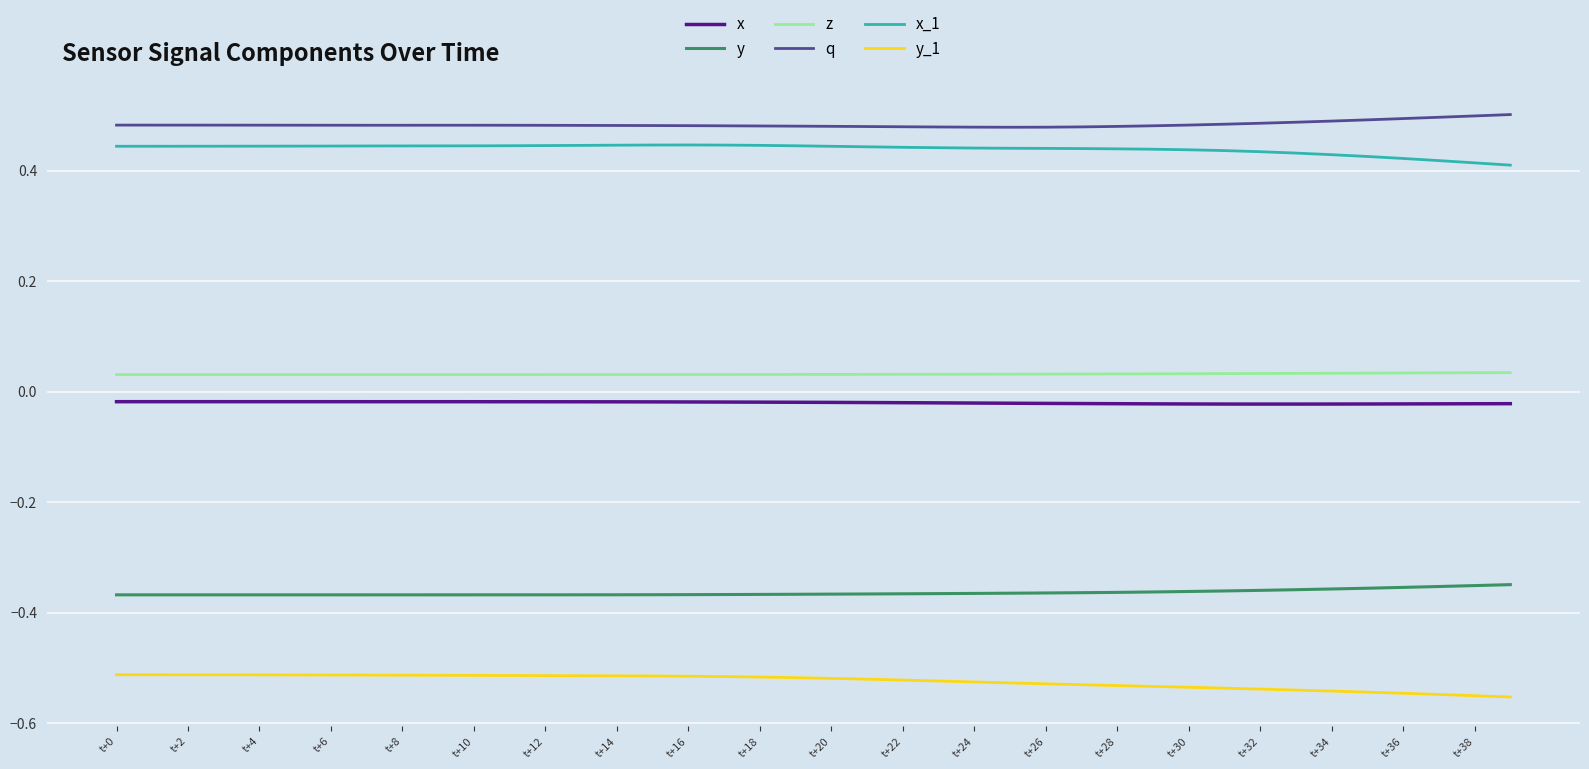

Rank the series by their maximum value, from highest to lowest.

q, x_1, z, x, y, y_1